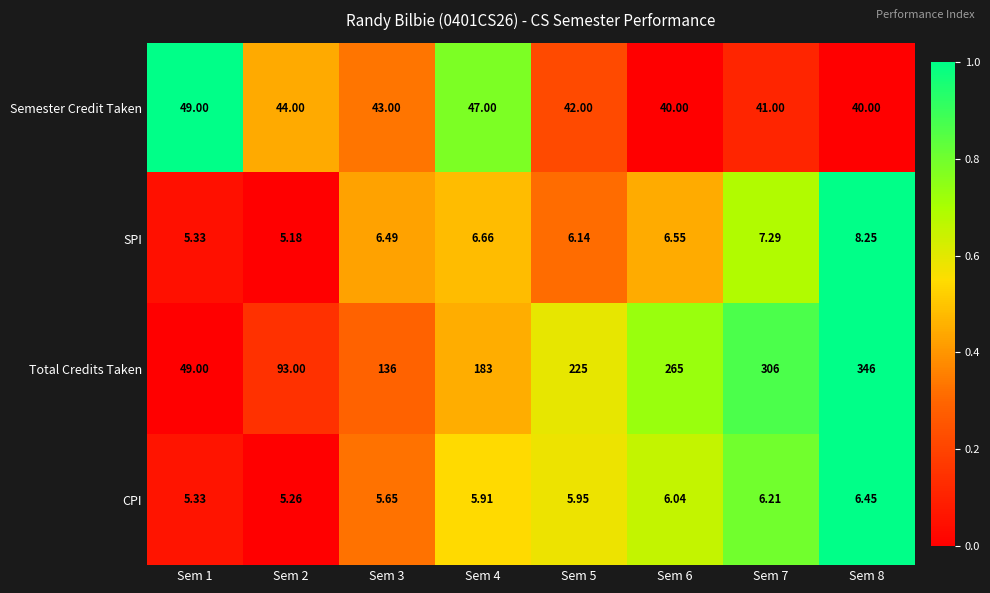

Which series has the largest range (max minus min)?

Total Credits Taken